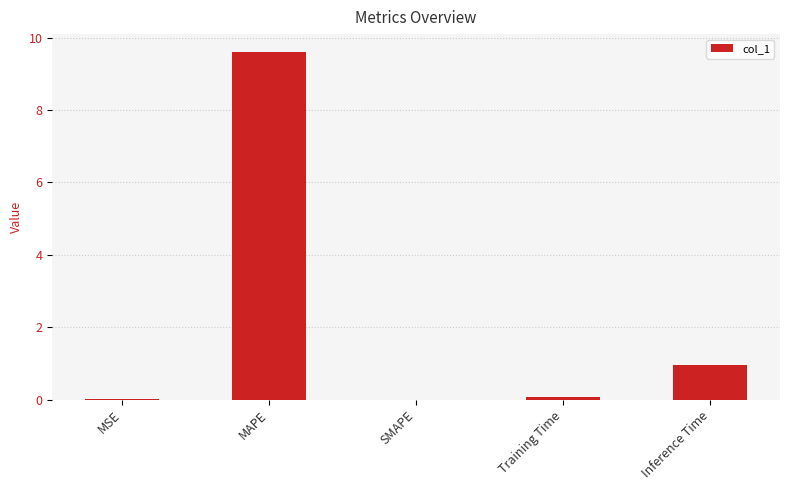

Which has a higher value, MAPE or Training Time?

MAPE